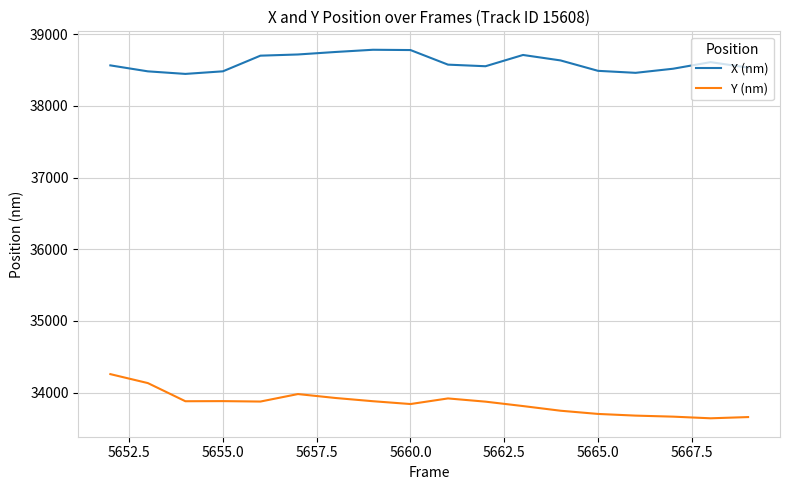

True or false: Y (nm) and X (nm) intersect in this chart.

False